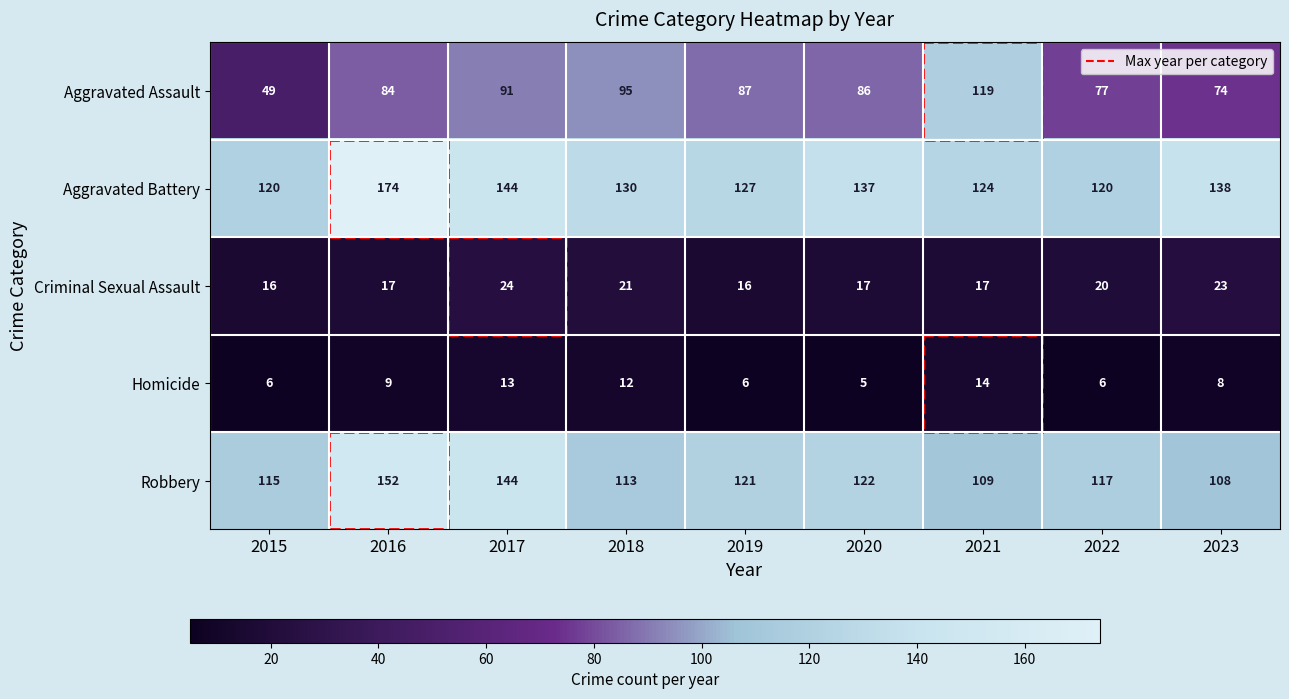

How many categories are shown in the chart?

9